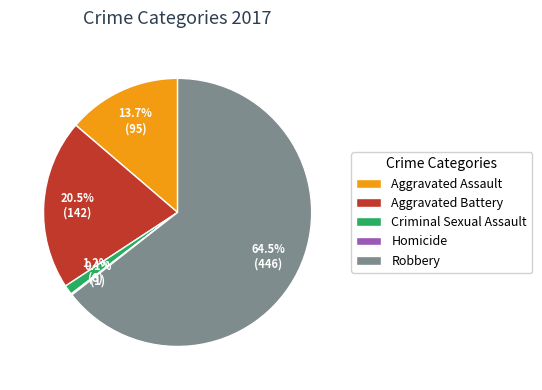

Which category has the biggest portion of the pie?

Robbery